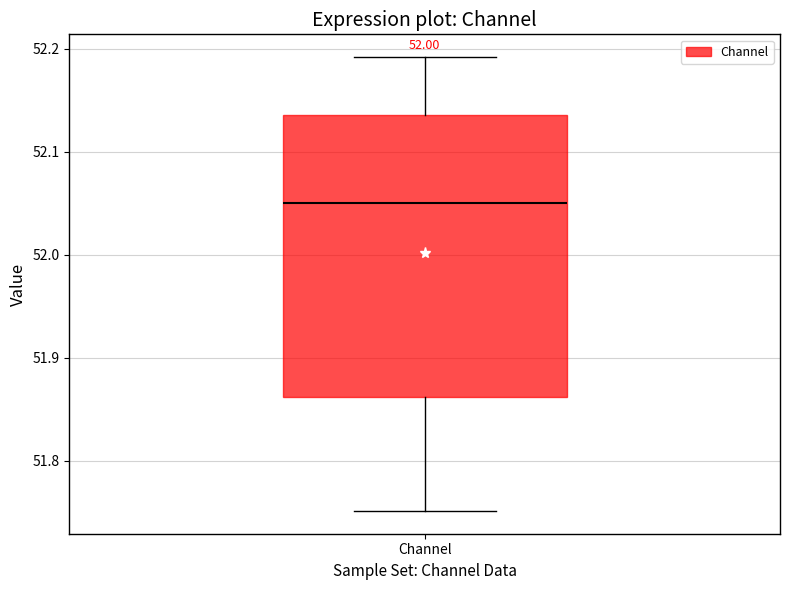

Transcribe this box plot: give where the median line is, the range the box spans, and where the two whiskers end, as read against the y-axis. The values are not printed on the chart, so give them approximately, as read against the axis.

median 52.05, box 51.86 to 52.14, whiskers 51.75 to 52.19